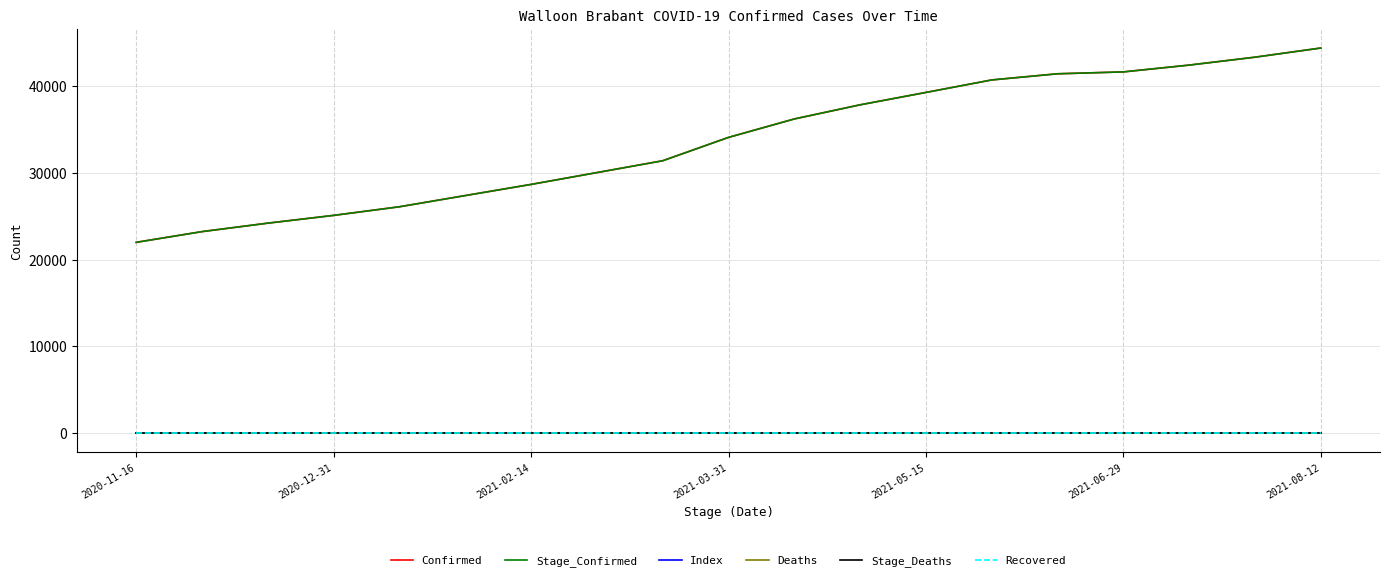

Reading left to right, extract all data points from this chart.

Confirmed: 21983	23219	24193	25088	26081	27371	28656	30016	31381	34071	36194	37823	39249	40688	41397	41615	42398	43309	44365
Stage_Confirmed: 21983	23219	24193	25088	26081	27371	28656	30016	31381	34071	36194	37823	39249	40688	41397	41615	42398	43309	44365
Index: 20	21	22	23	24	25	26	27	28	29	30	31	32	33	34	35	36	37	38
Deaths: 0	0	0	0	0	0	0	0	0	0	0	0	0	0	0	0	0	0	0
Stage_Deaths: 0	0	0	0	0	0	0	0	0	0	0	0	0	0	0	0	0	0	0
Recovered: 0	0	0	0	0	0	0	0	0	0	0	0	0	0	0	0	0	0	0